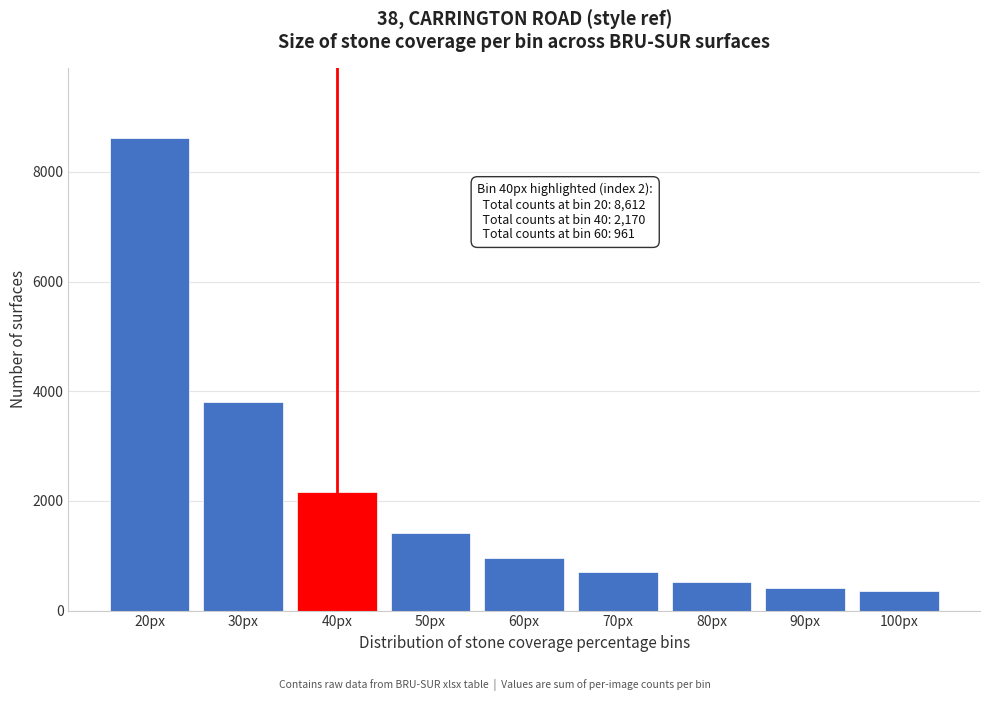

Reading left to right, extract all data points from this chart.

20px=8612	30px=3813	40px=2170	50px=1409	60px=961	70px=701	80px=526	90px=417	100px=352